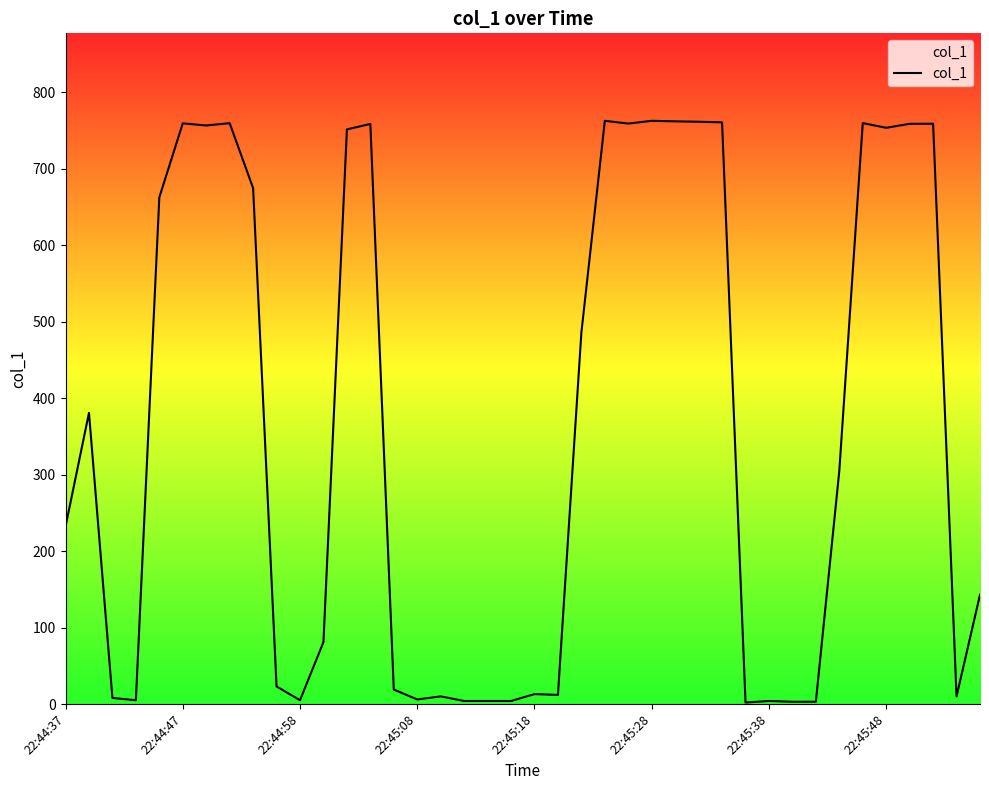

Count the number of values greater than 304.

20